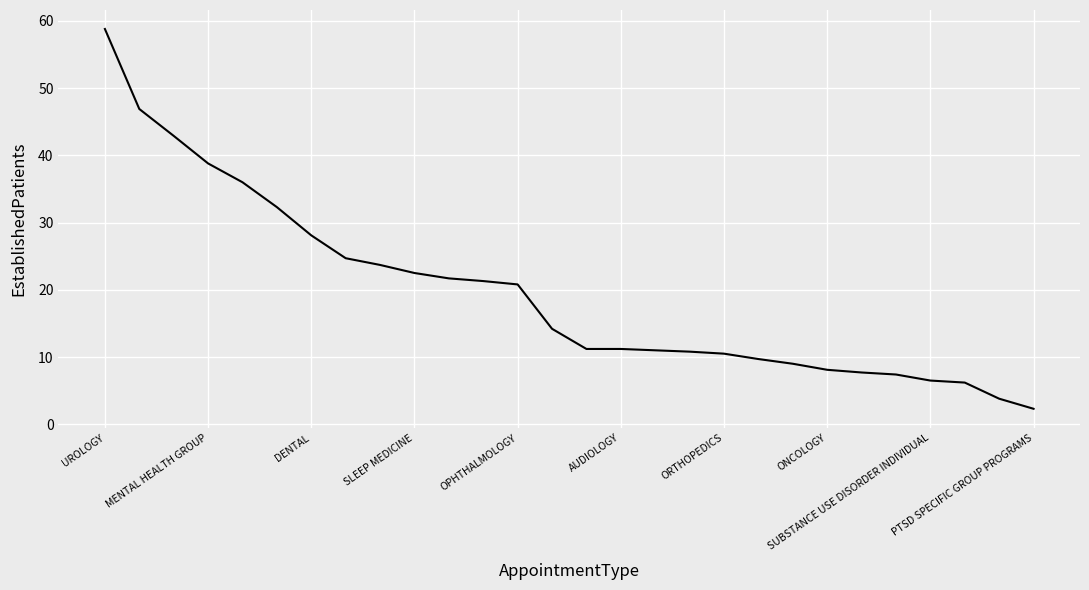

What is the greatest value displayed?

58.8